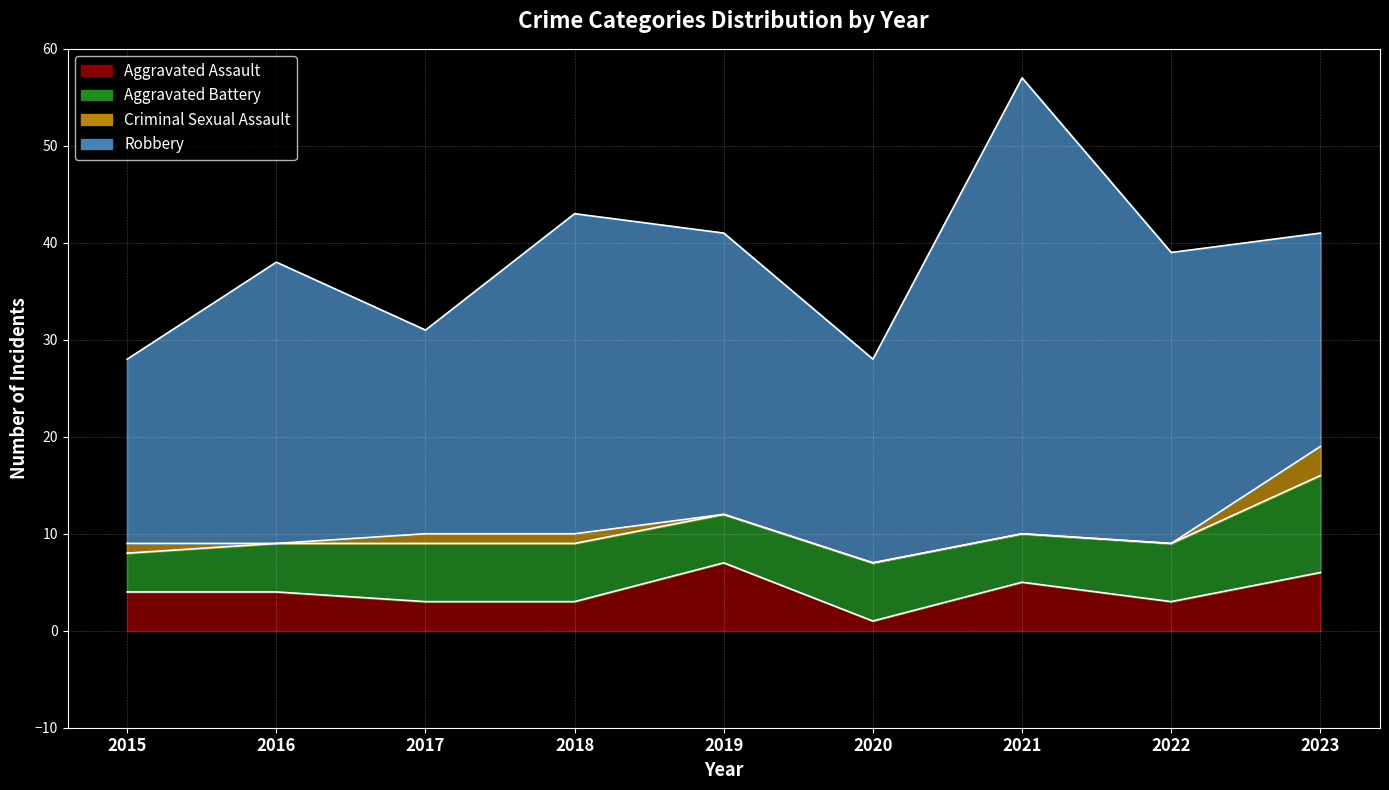

What are all the series names shown in the legend?

Aggravated Assault, Aggravated Battery, Criminal Sexual Assault, Robbery